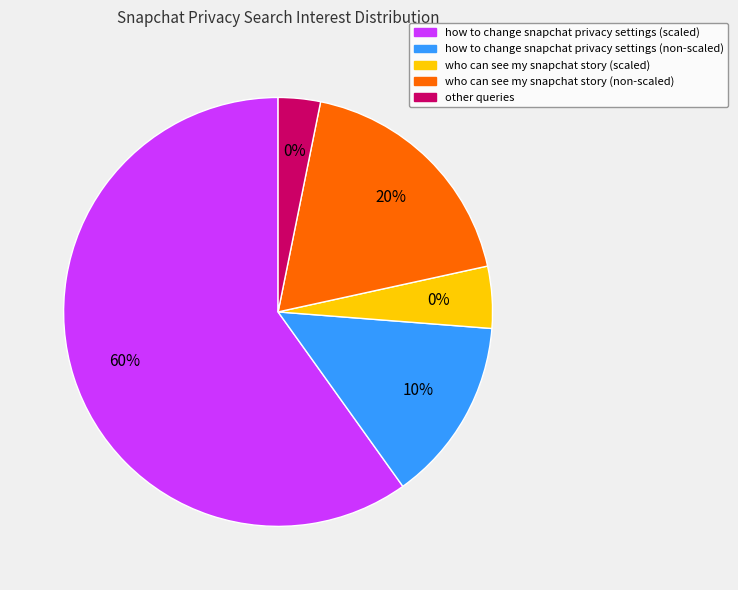

Does 2 account for over 50% of the chart?

No